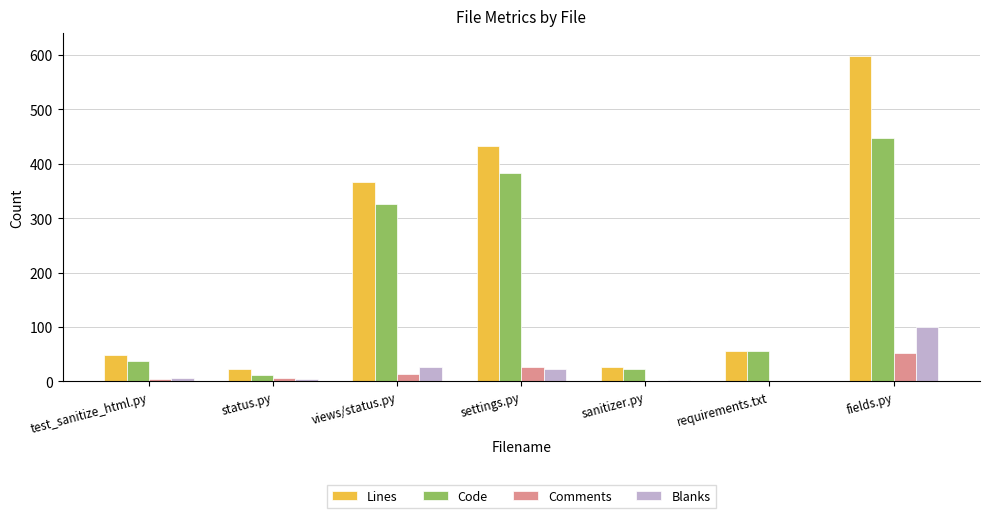

Which label corresponds to the largest value in the chart?

fields.py